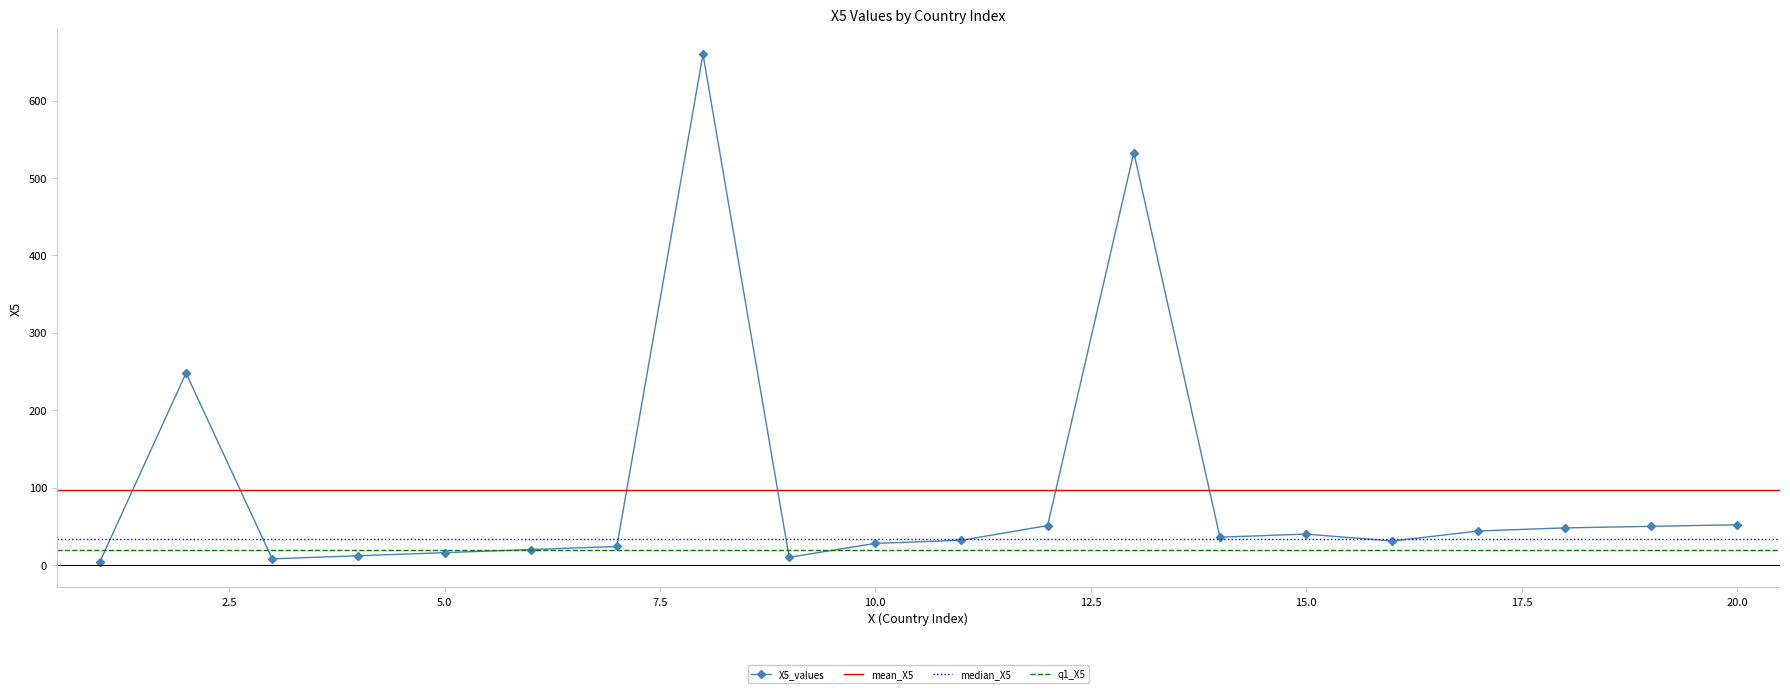

Rank the categories by value from highest to lowest.

8, 13, 2, 20, 12, 19, 18, 17, 15, 14, 11, 16, 10, 7, 6, 5, 4, 9, 3, 1